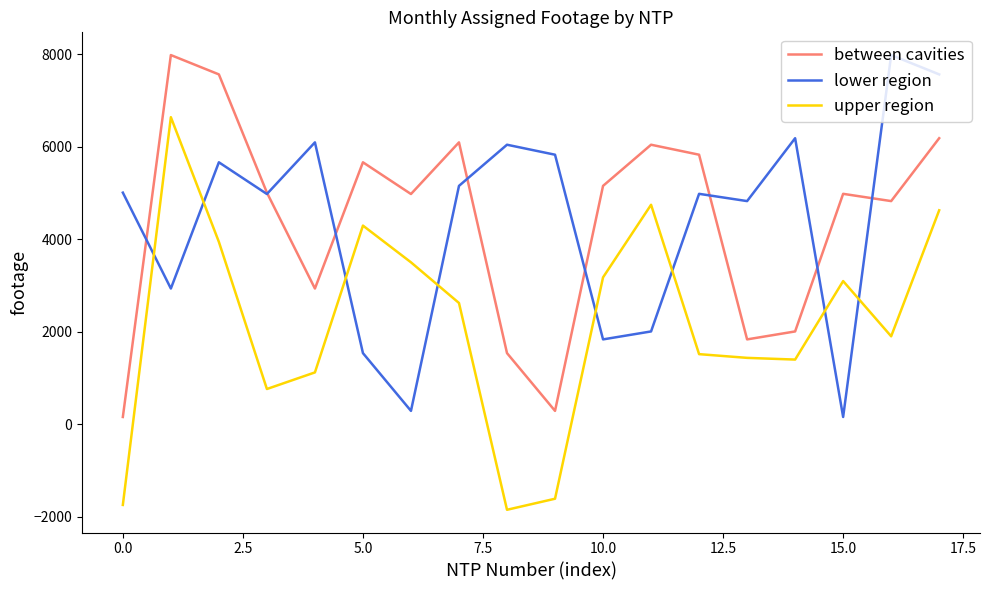

Count the number of categories in the chart.

18